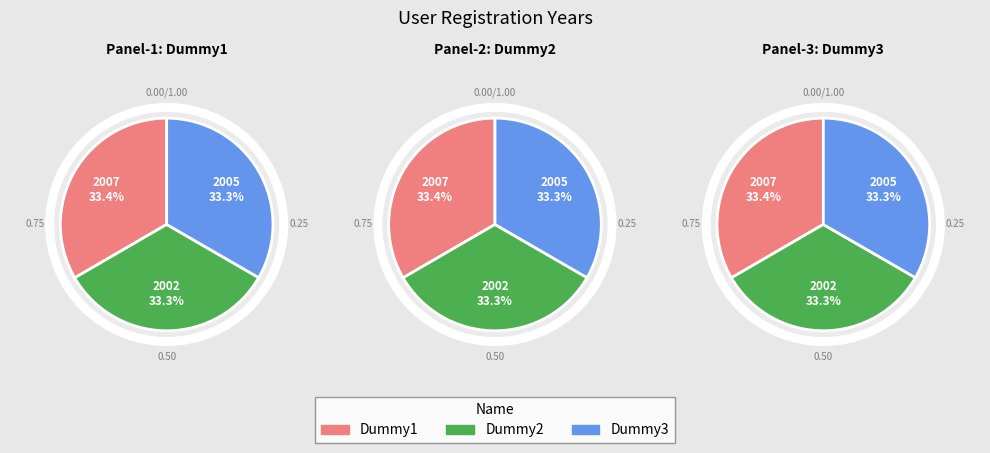

Which category has the smallest portion of the pie?

Dummy2